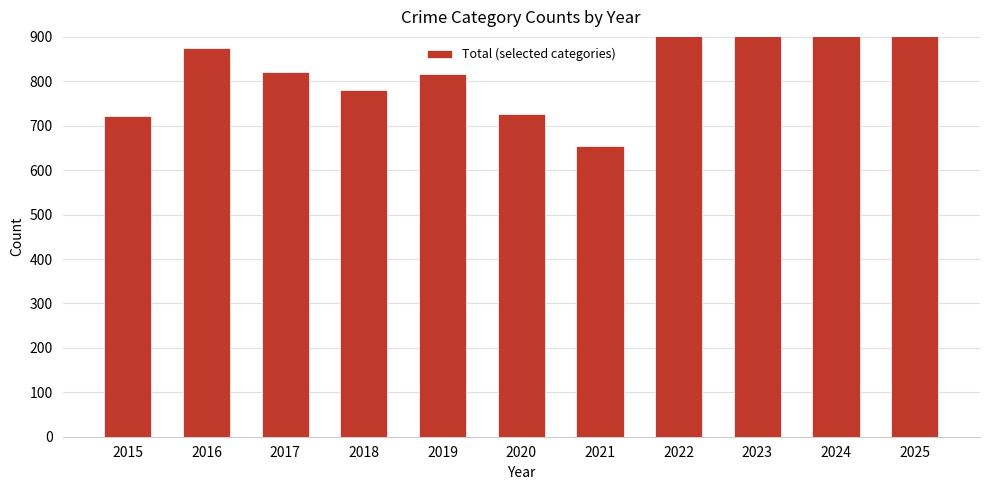

Rank the categories by value from lowest to highest.

2021, 2015, 2020, 2018, 2019, 2017, 2016, 2022, 2025, 2023, 2024